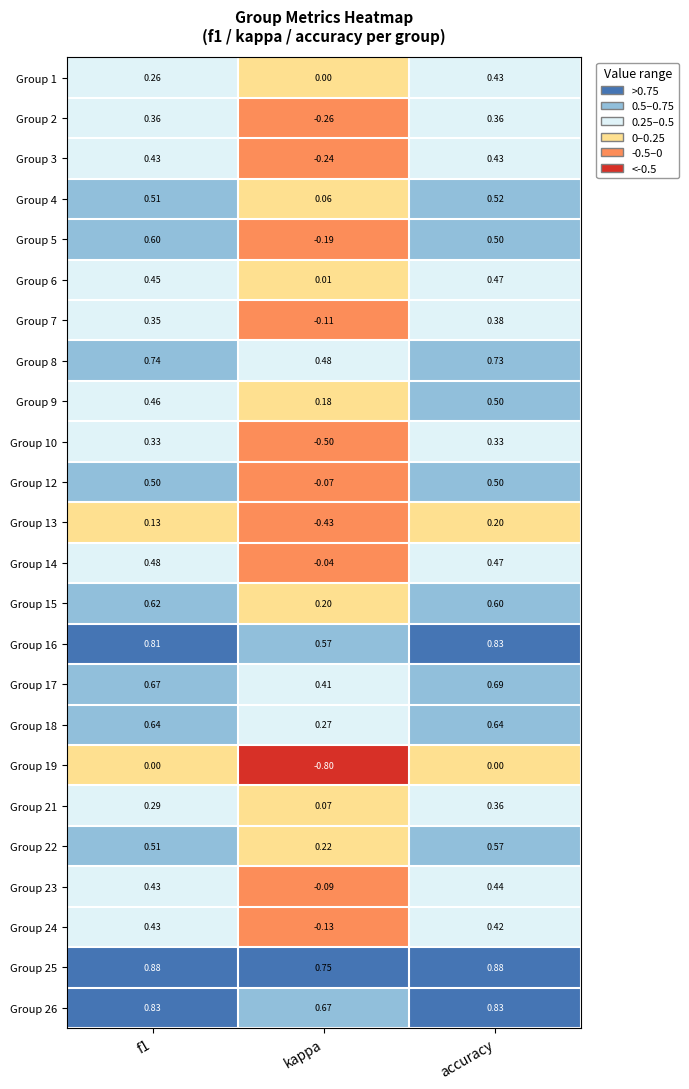

Which category has the highest value in the Group 7 series?

accuracy